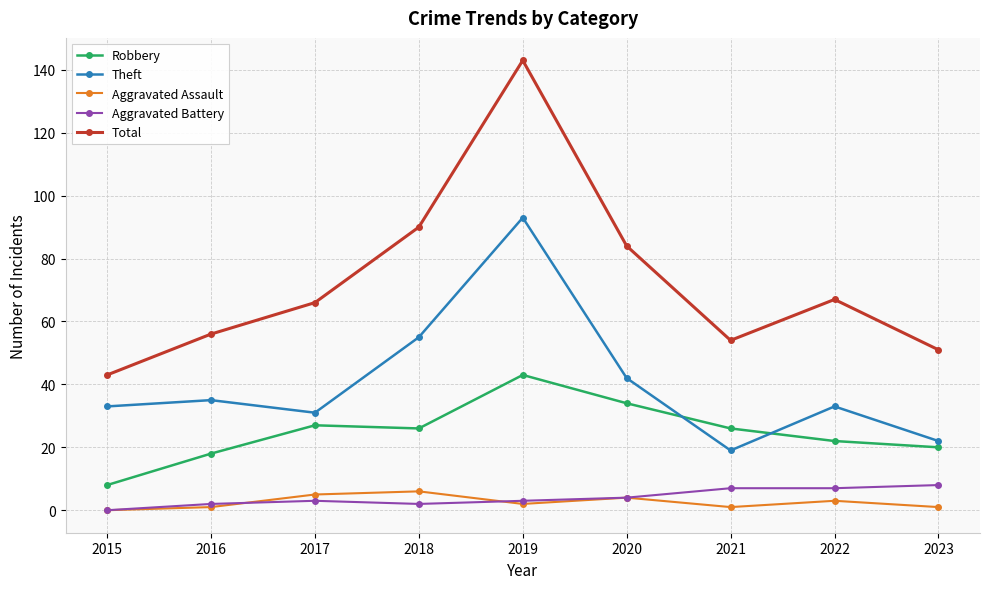

True or false: Aggravated Assault and Theft intersect in this chart.

False